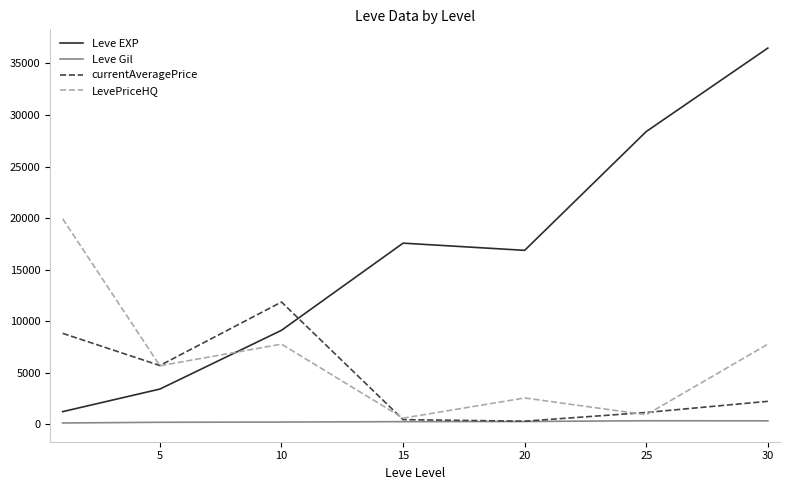

Does the chart display data point markers on the line(s)?

No